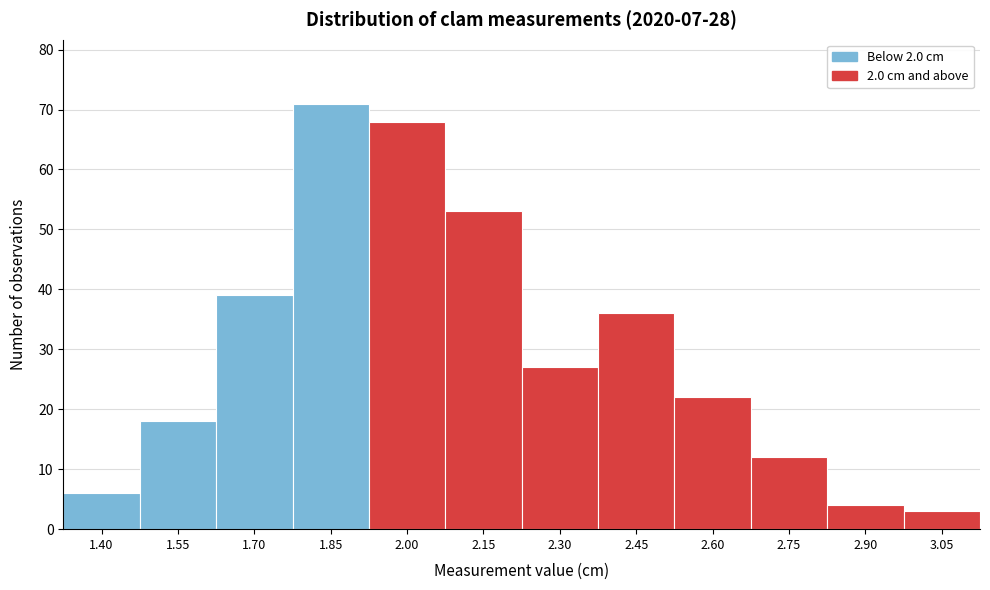

Reading left to right, extract all data points from this chart.

6	18	39	71	68	53	27	36	22	12	4	3